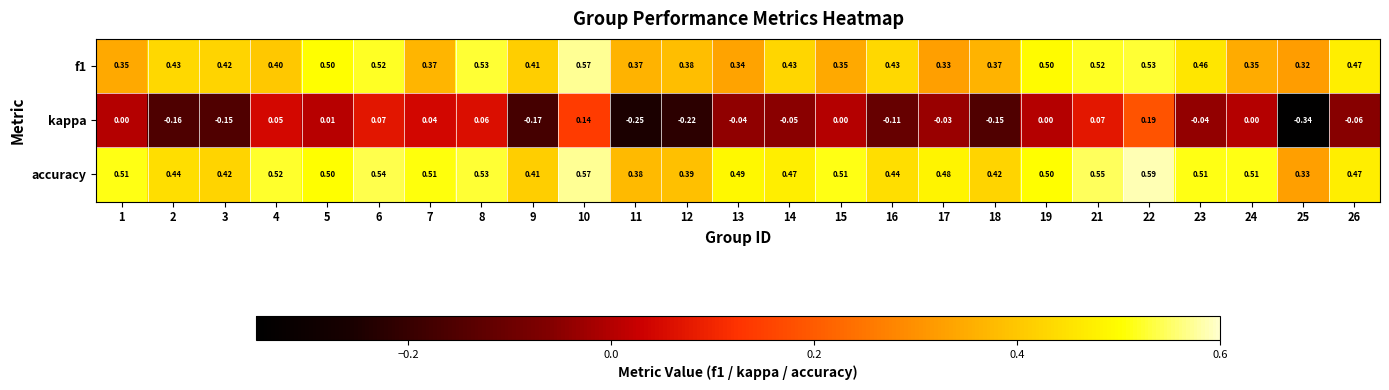

Is the value of kappa at 18 greater than the value of f1 at 25?

No